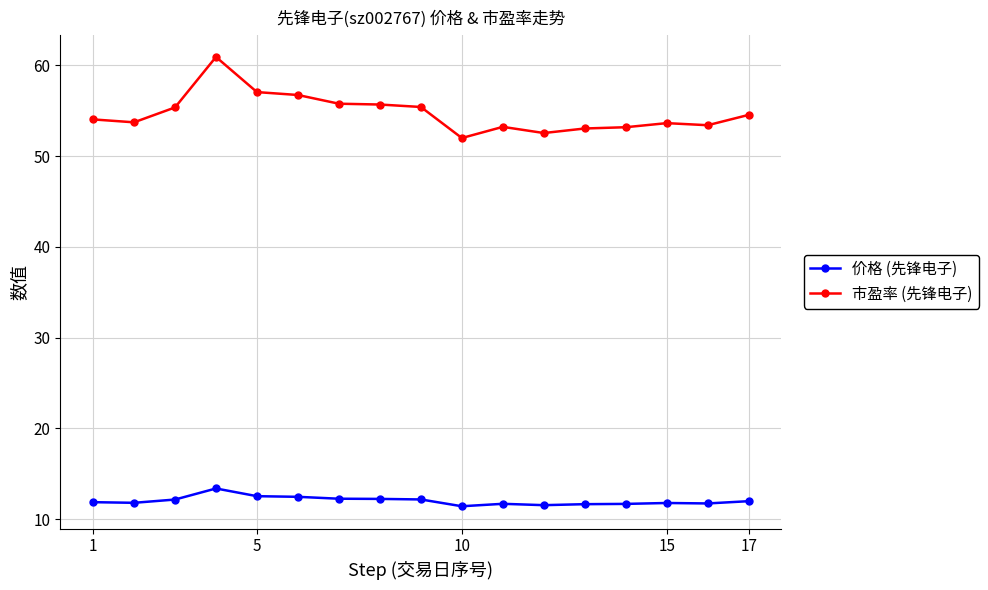

Which series has the largest total across all categories?

市盈率 (先锋电子)